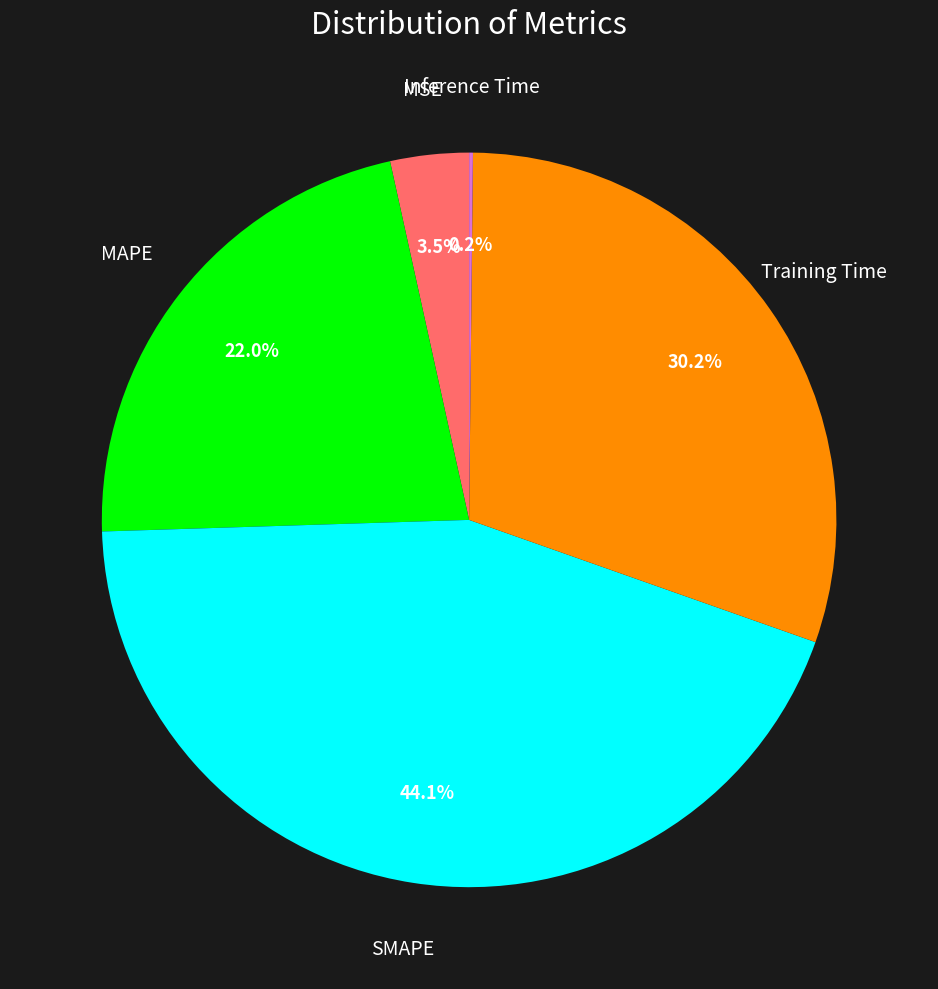

Is there a majority slice in this chart?

No